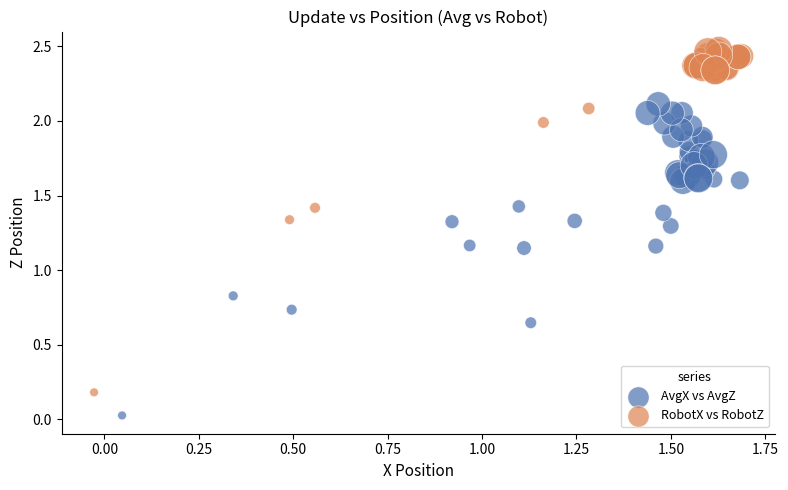

What are all the series names shown in the legend?

AvgX vs AvgZ, RobotX vs RobotZ